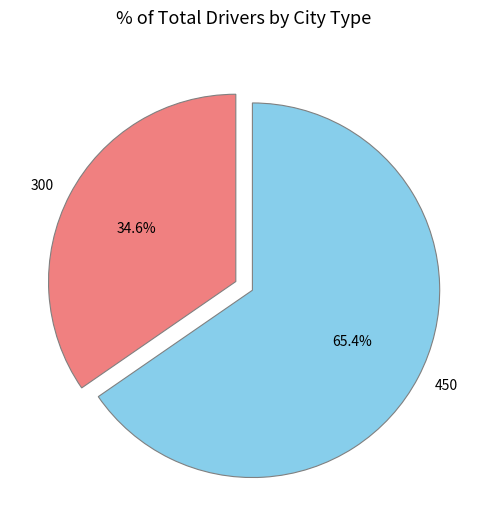

What is the smallest slice in the pie chart?

300